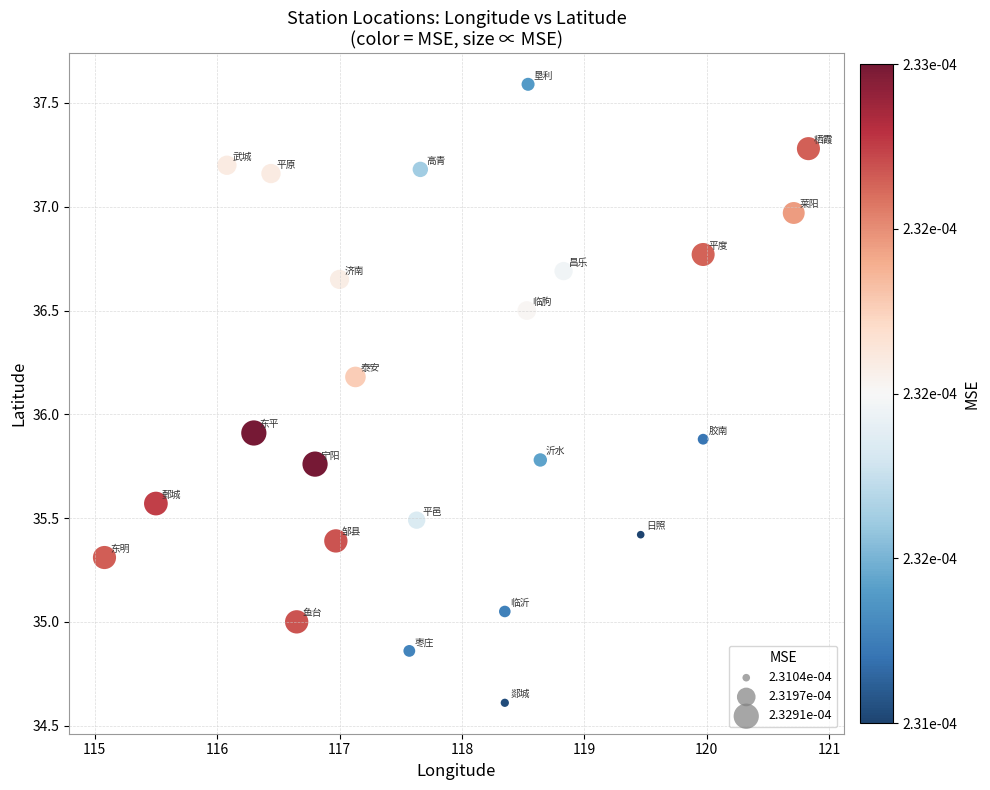

What is the range of X values (max minus min)?

5.8